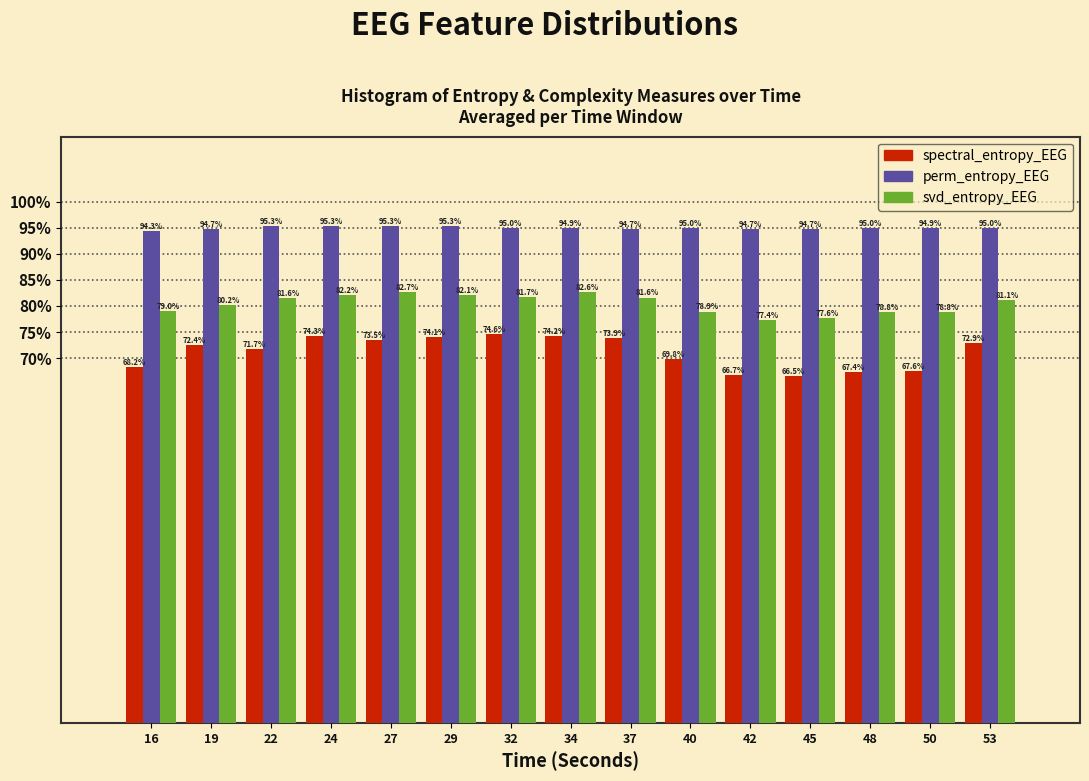

Reading left to right, transcribe all the data shown in this chart.

spectral_entropy_EEG: 16=68.2	19=72.4	22=71.7	24=74.3	27=73.5	29=74.1	32=74.6	34=74.2	37=73.9	40=69.8	42=66.7	45=66.5	48=67.4	50=67.6	53=72.9
perm_entropy_EEG: 16=94.3	19=94.7	22=95.3	24=95.3	27=95.3	29=95.3	32=95.0	34=94.9	37=94.7	40=95.0	42=94.7	45=94.7	48=95.0	50=94.9	53=95.0
svd_entropy_EEG: 16=79.0	19=80.2	22=81.6	24=82.2	27=82.7	29=82.1	32=81.7	34=82.6	37=81.6	40=78.9	42=77.4	45=77.6	48=78.8	50=78.8	53=81.1